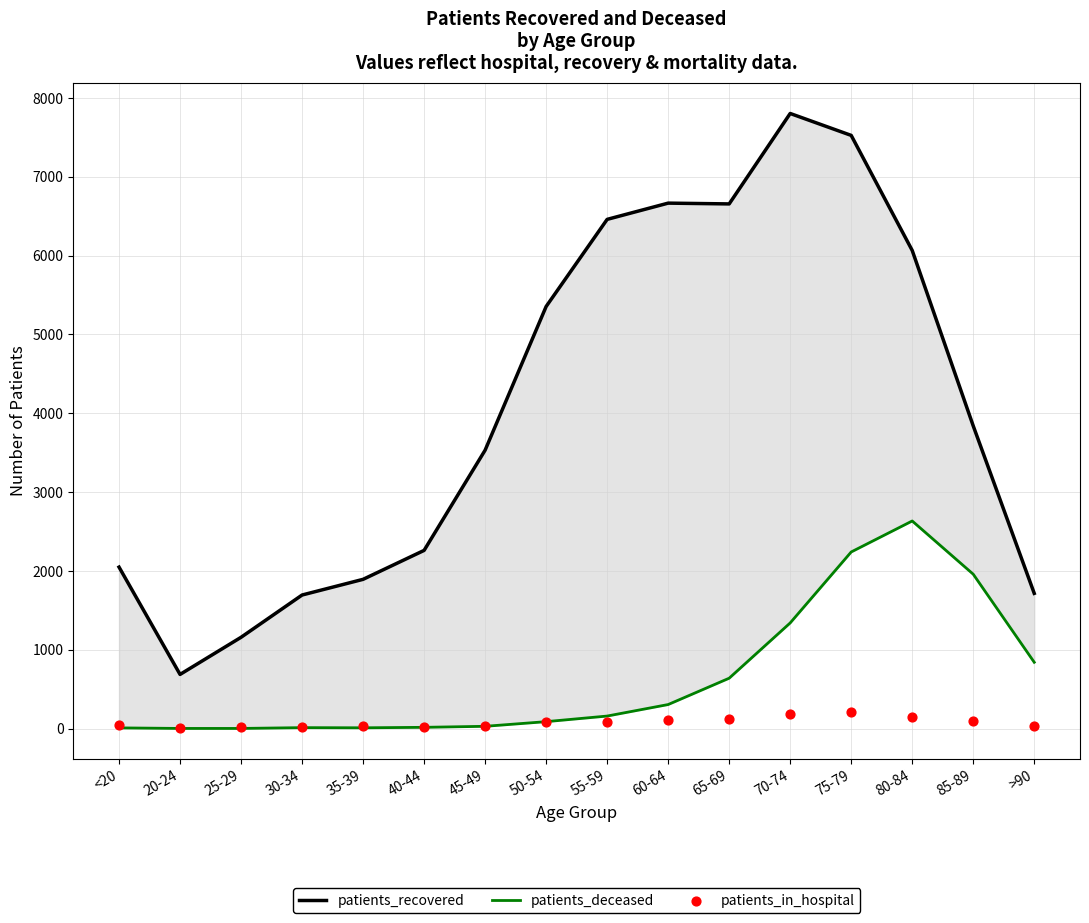

At how many categories does at least one series exceed 4859?

7